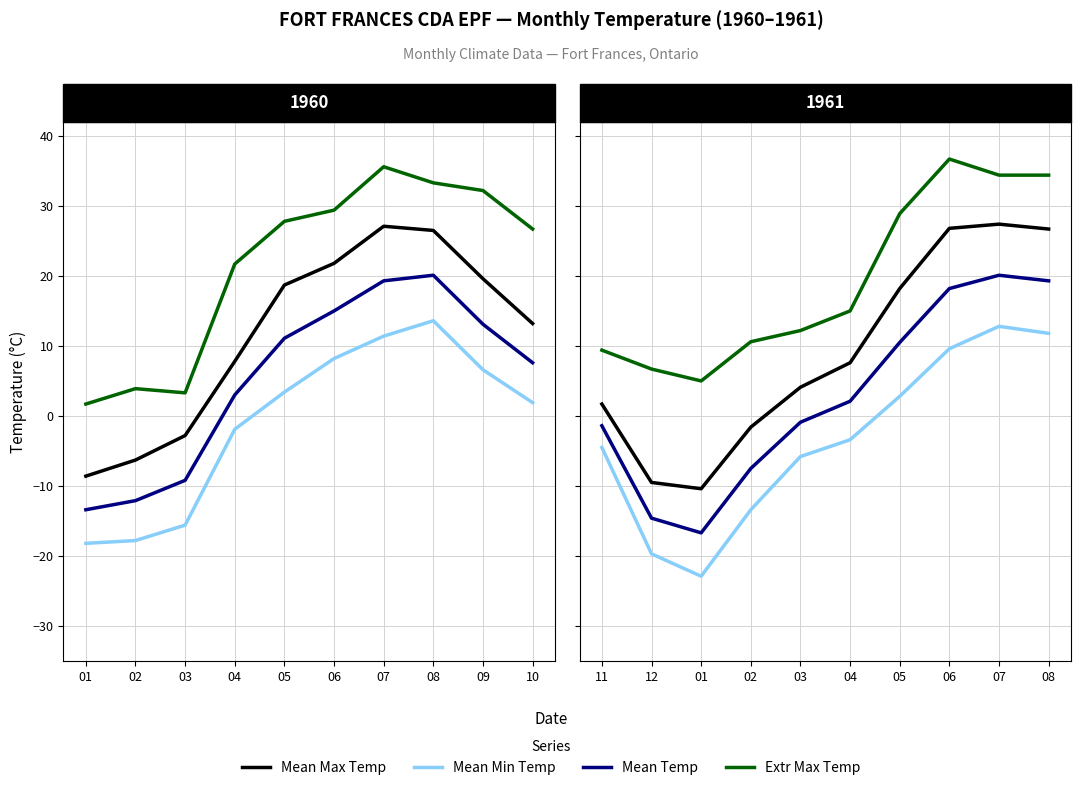

List the series in order of their overall mean, highest first.

Extr Max Temp, Mean Max Temp, Mean Temp, Mean Min Temp